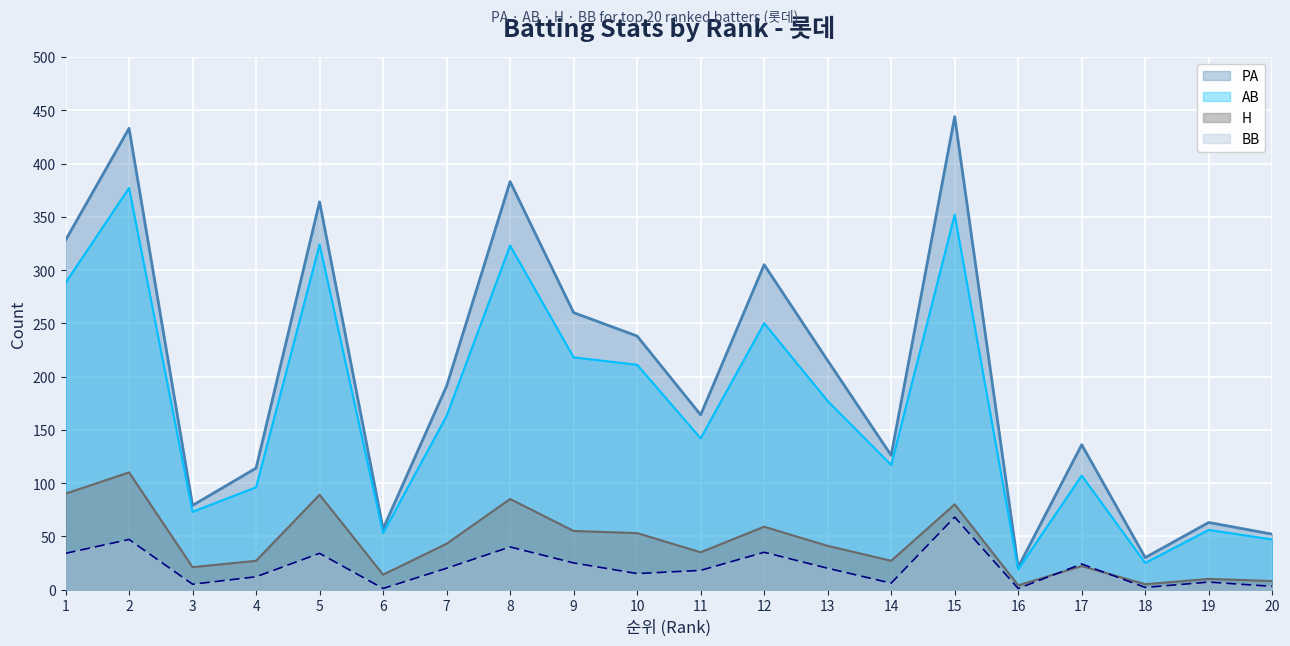

Where does the AB series first go above 163?

1